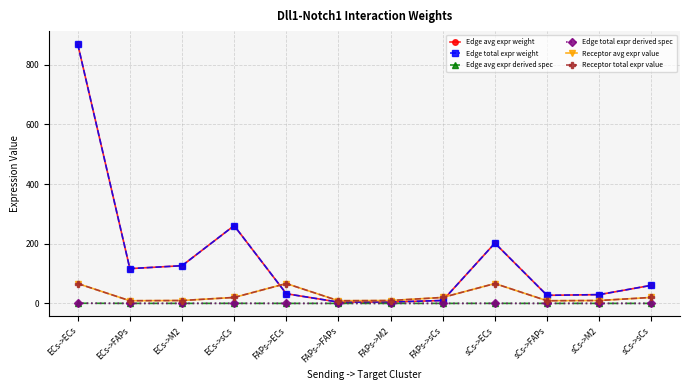

List the labels in order of Edge total expr derived spec value, largest first.

ECs->ECs, ECs->sCs, sCs->ECs, ECs->M2, ECs->FAPs, sCs->sCs, FAPs->ECs, sCs->M2, sCs->FAPs, FAPs->sCs, FAPs->M2, FAPs->FAPs